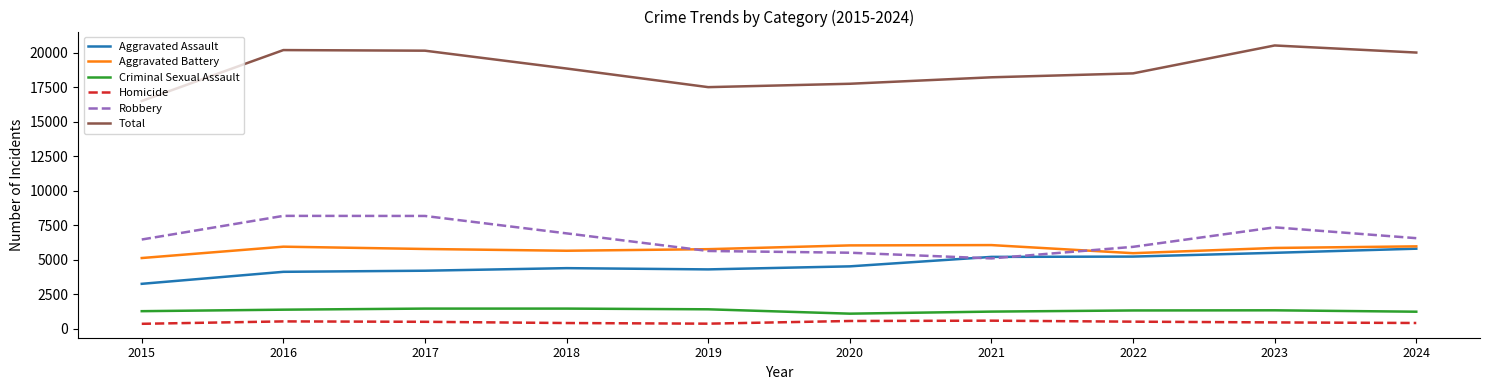

Rank the series by their maximum value, from highest to lowest.

Total, Robbery, Aggravated Battery, Aggravated Assault, Criminal Sexual Assault, Homicide